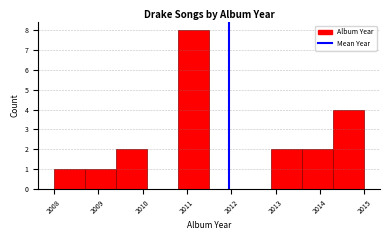

Over which range of the x-axis is the bar tallest?

2010.8 to 2011.5